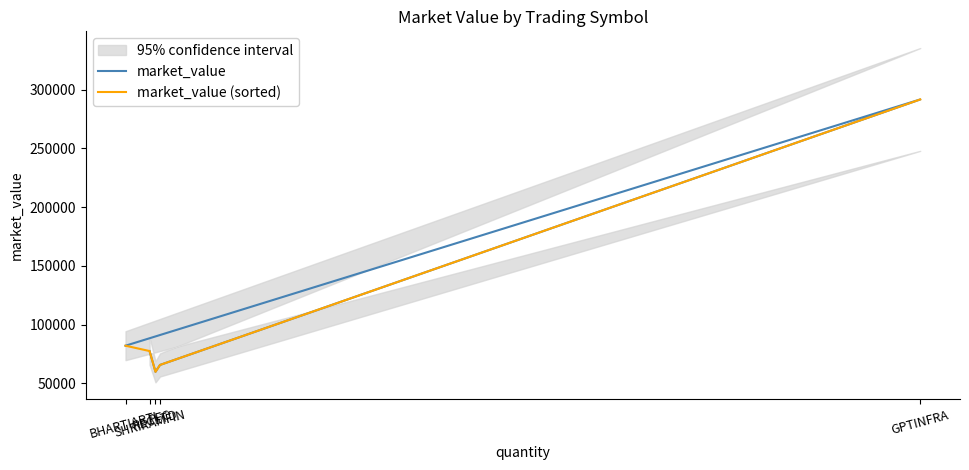

Which category has the highest value across all series?

GPTINFRA